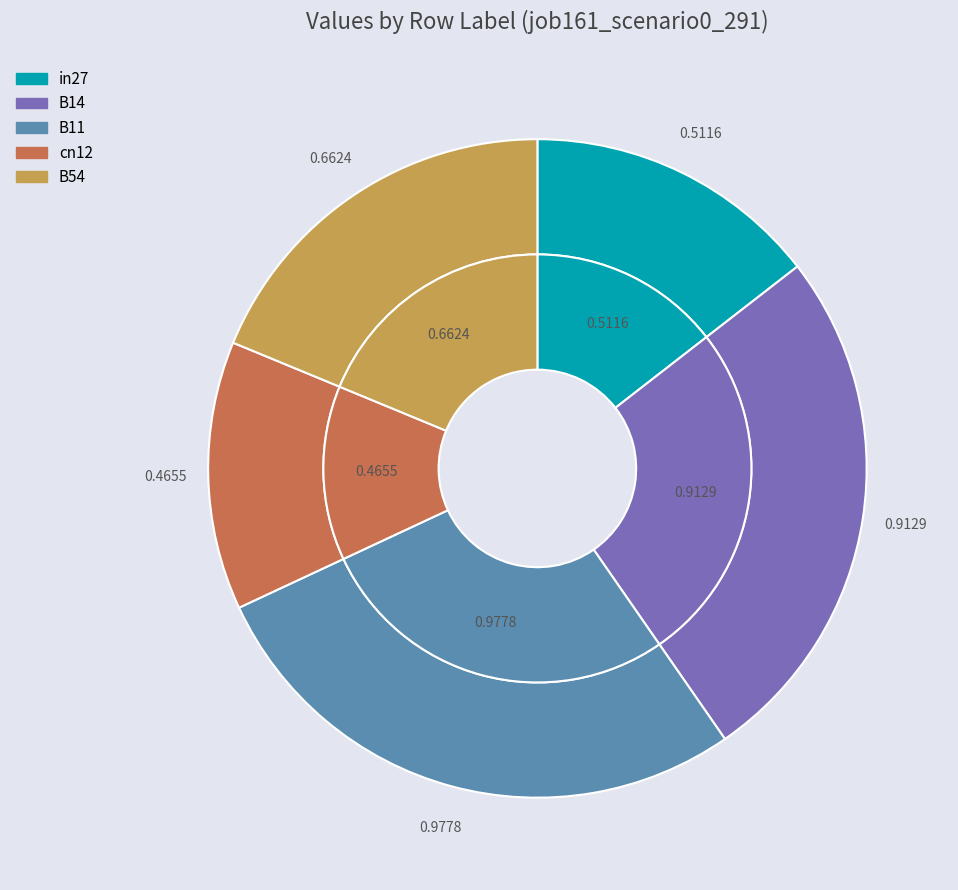

The cn12 slice represents 13% of the pie. True or false?

True